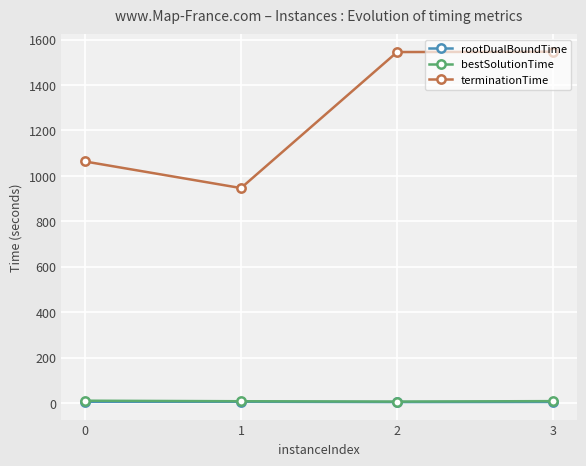

The rootDualBoundTime series shows 5.6 at 1. True or false?

True